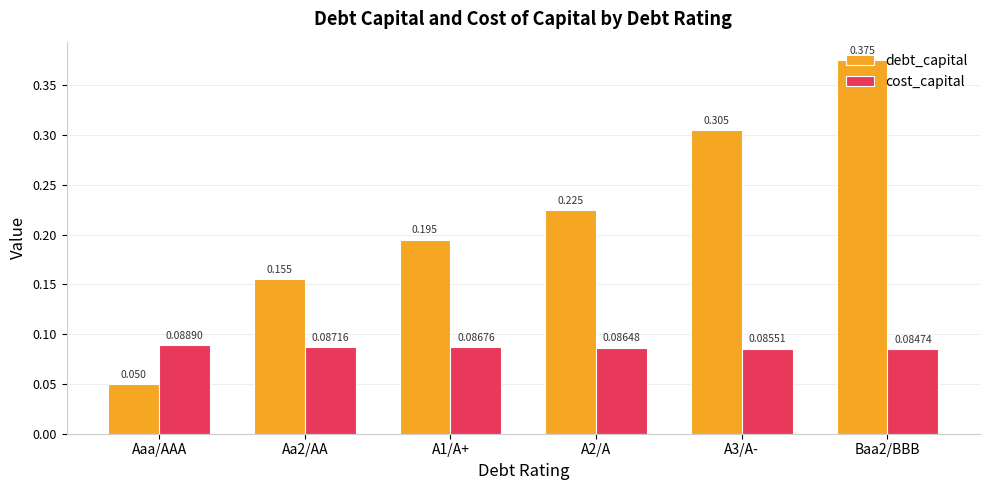

At which category is the sum across all series the highest?

Baa2/BBB